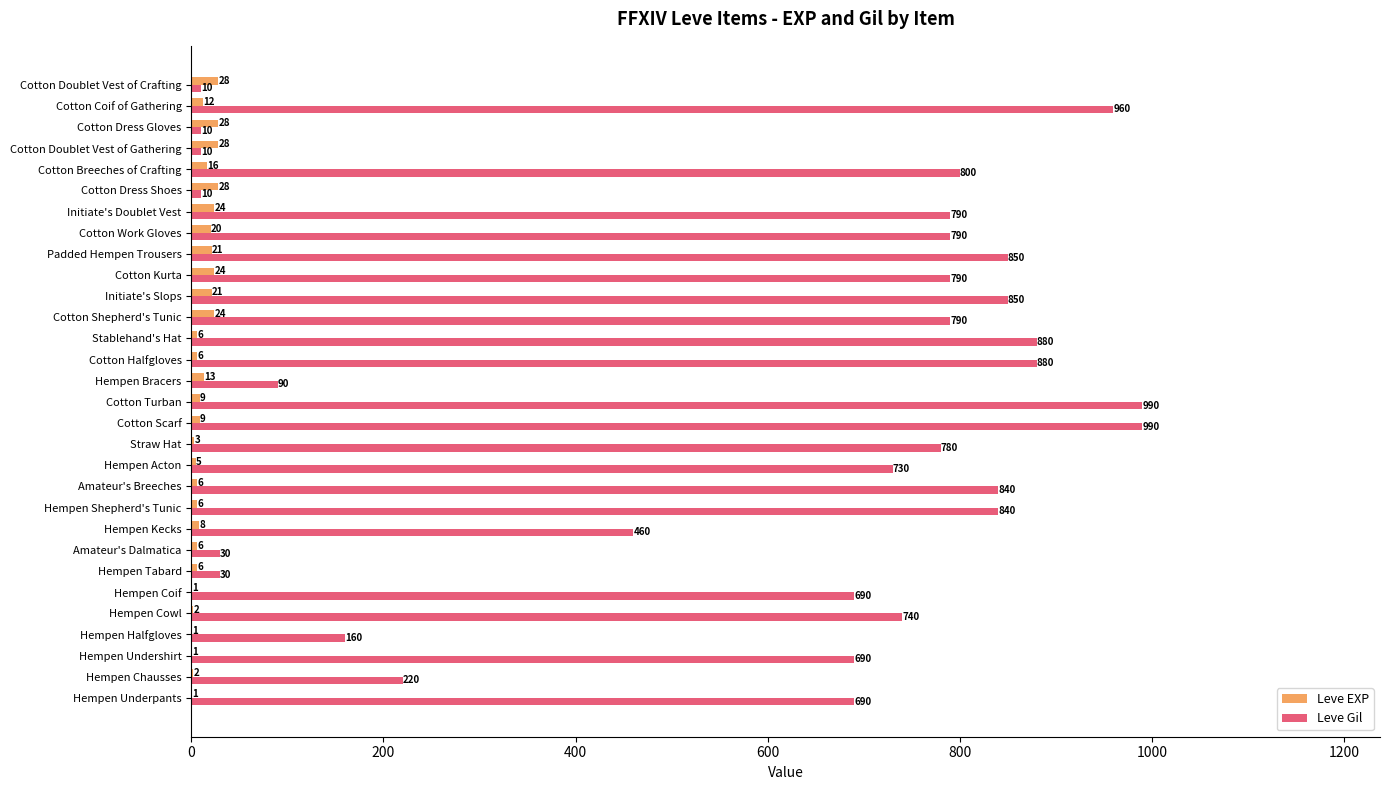

How many data points does each series have?

30